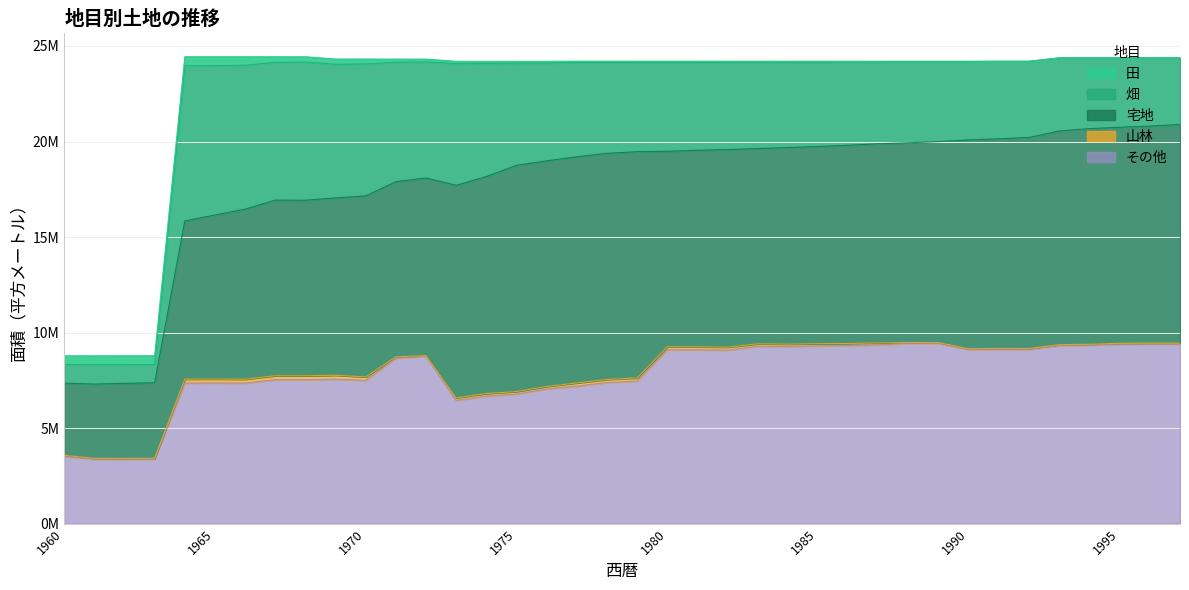

What is the lowest value of the 畑 series?

947874